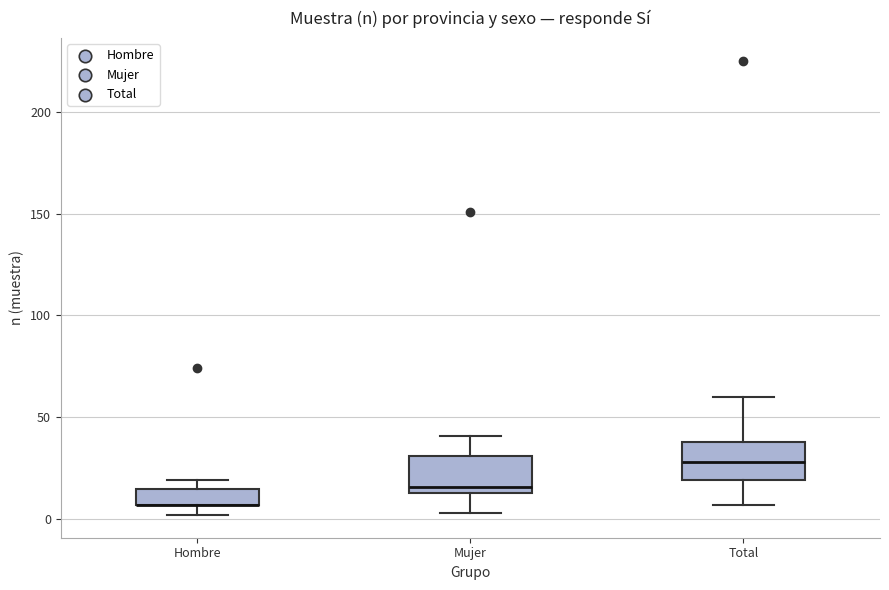

Reading left to right, transcribe this box plot: for each box, give where its median line is, the range the box spans, and where its two whiskers end, as read against the y-axis. The values are not printed on the chart, so give them approximately, as read against the axis.

Hombre: median 5 (drawn on the box's lower edge), box 5 to 15, whiskers 0 to 20
Mujer: median 15 (just above the box's lower edge), box 15 to 30, whiskers 5 to 40
Total: median 30, box 20 to 40, whiskers 5 to 60